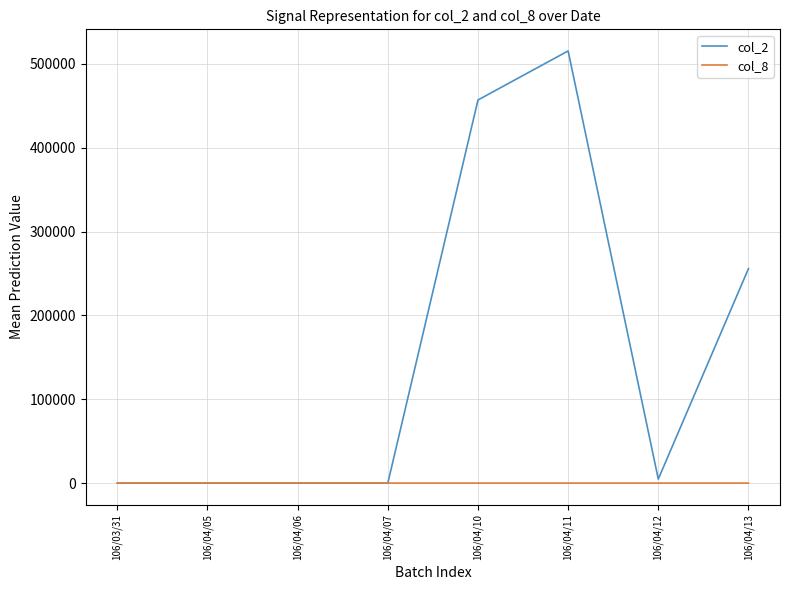

Read the col_2 value at 106/04/12.

4800